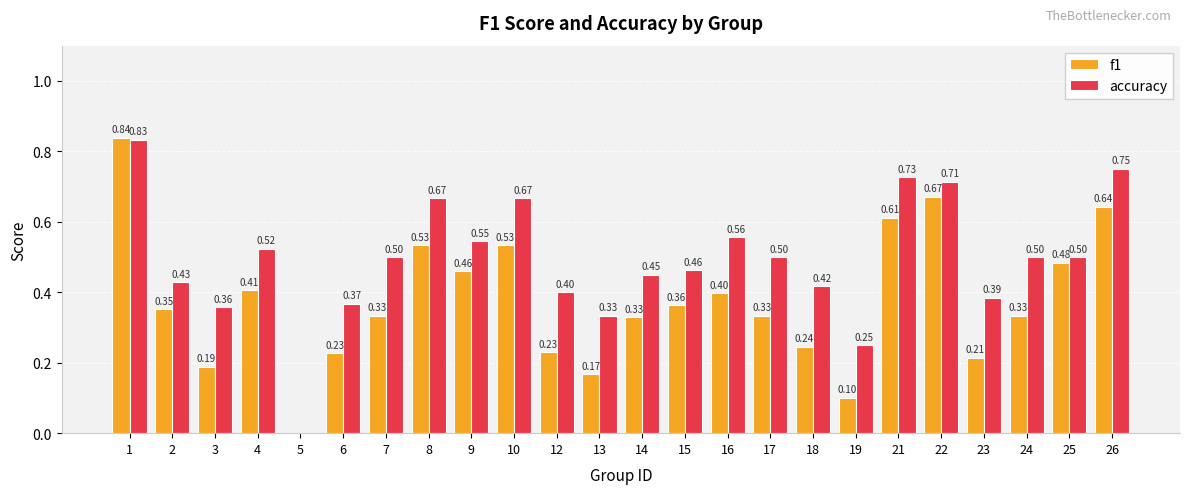

What are all the series names shown in the legend?

f1, accuracy